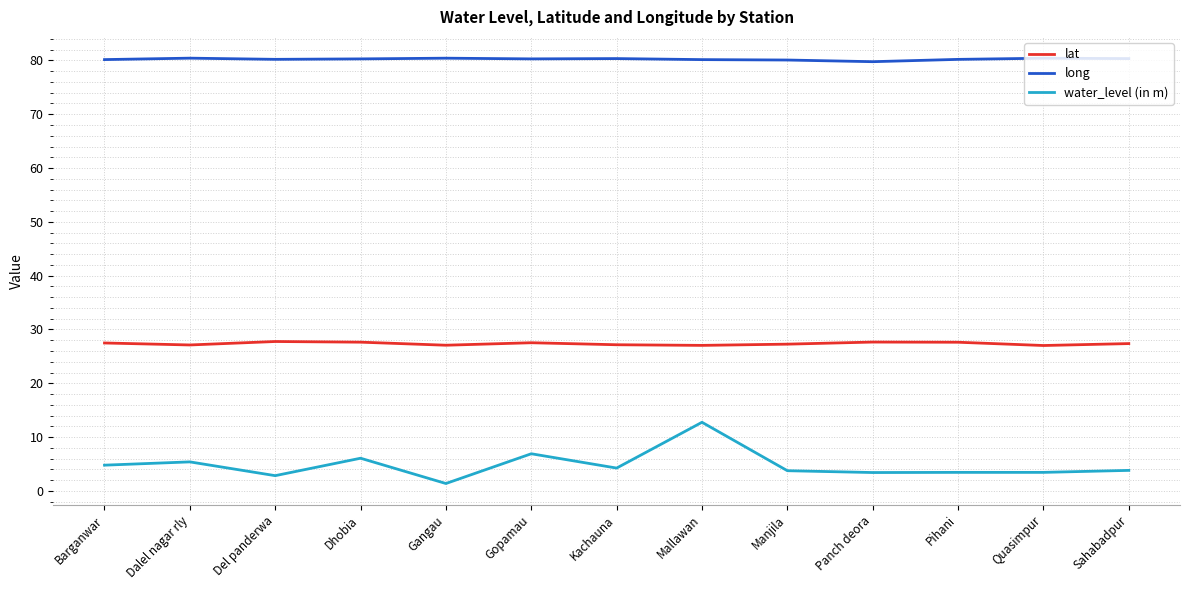

Rank the series at Sahabadpur from highest to lowest value.

long, lat, water_level (in m)